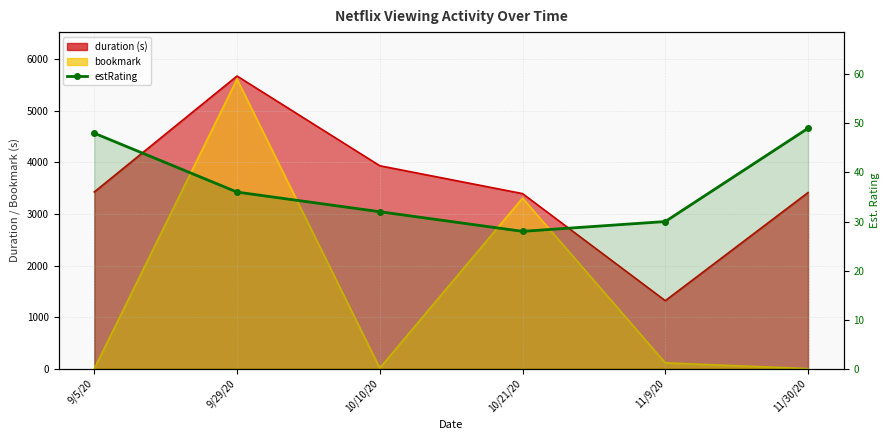

At which label is the value closest to 38?

9/29/20